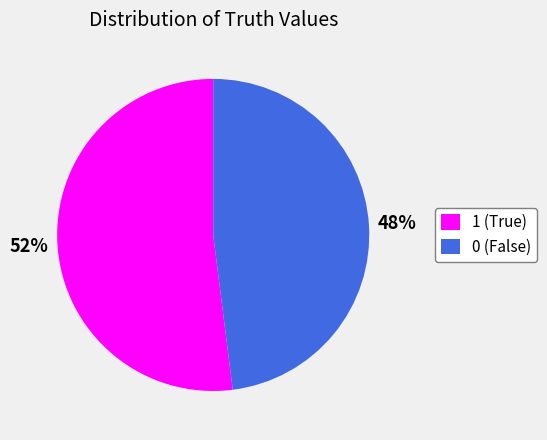

To the nearest percent, what is the difference between the 0 and 1 slice percentages?

4%